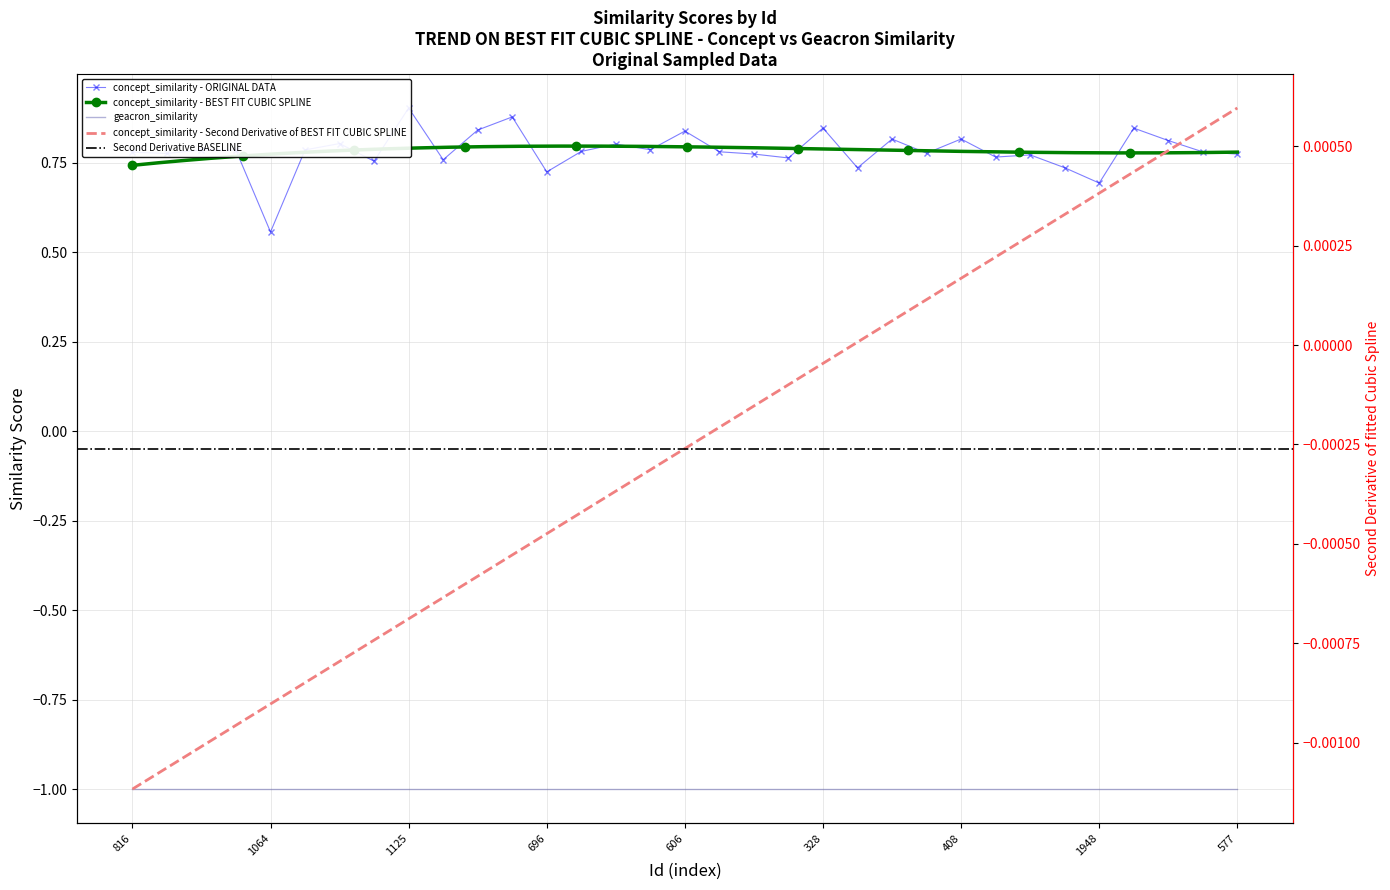

Where is the data nearest to the value 0?

1064